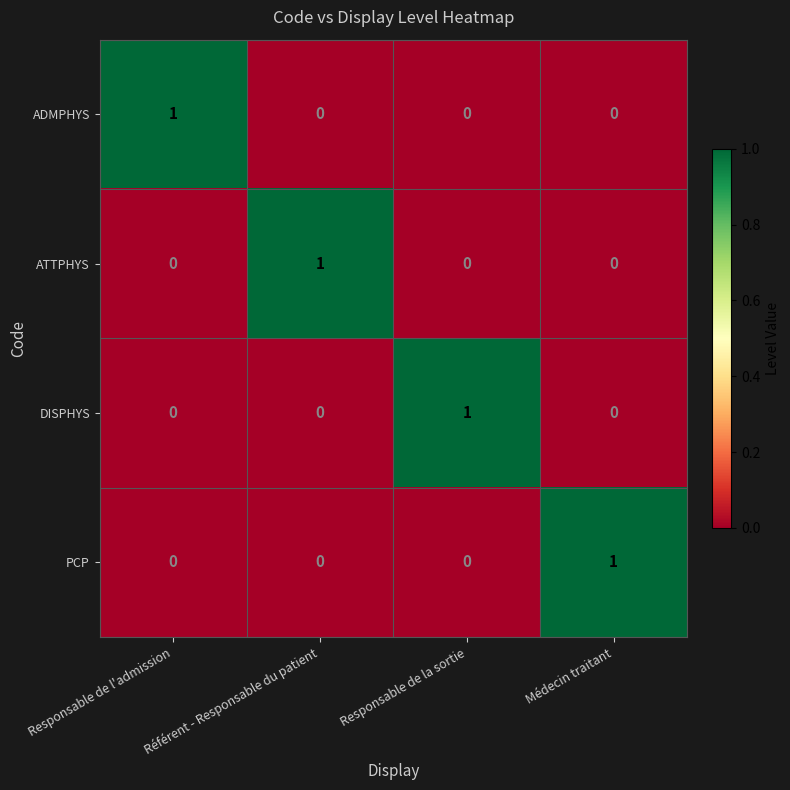

Count the number of categories in the chart.

4